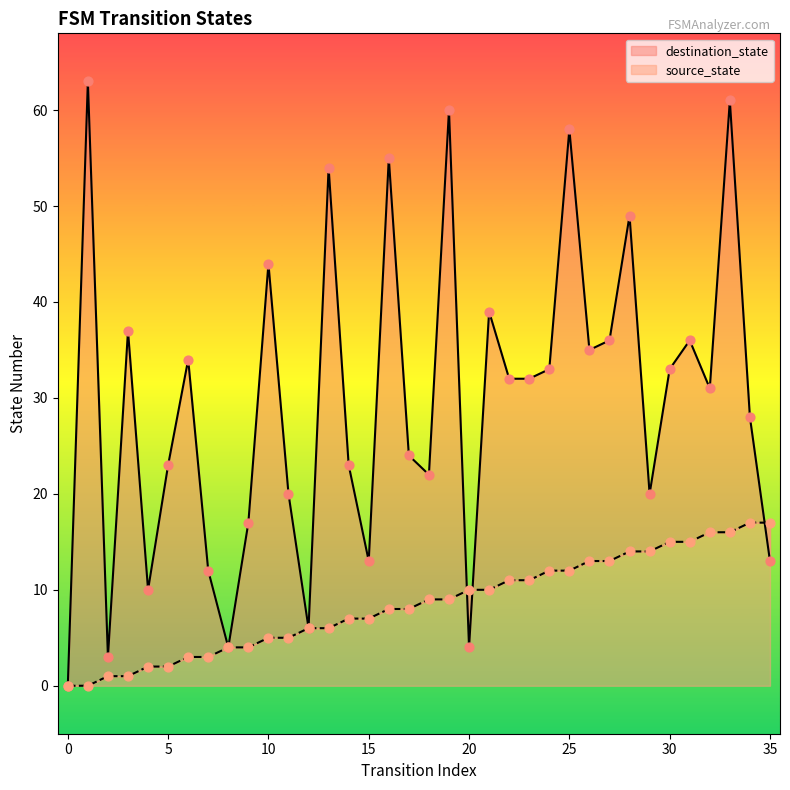

Which series reaches the maximum Y coordinate?

destination_state